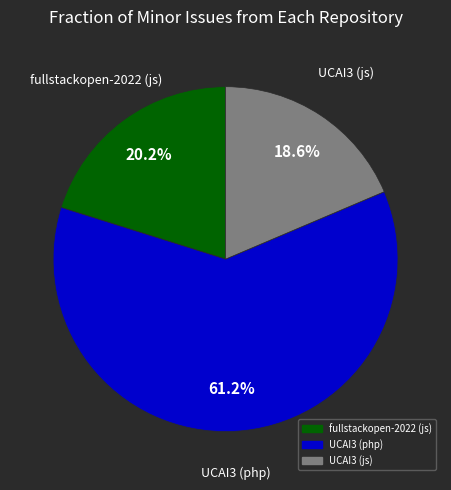

Is there a majority slice in this chart?

Yes